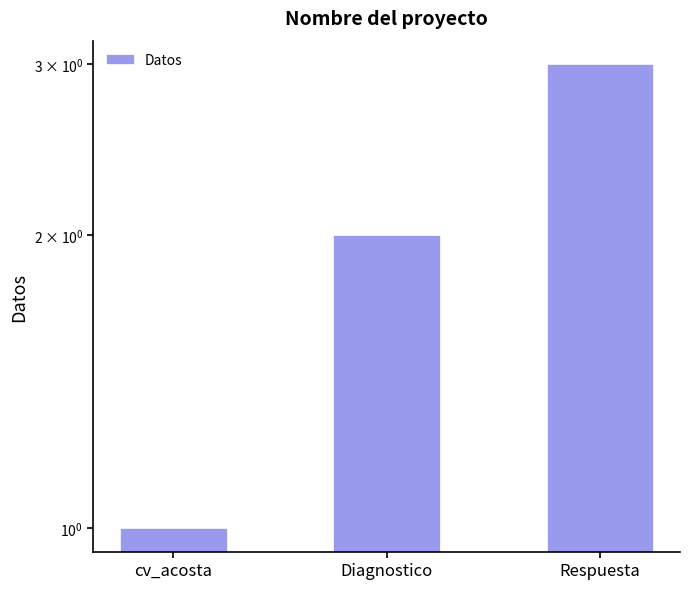

Count the number of data series in this chart.

1